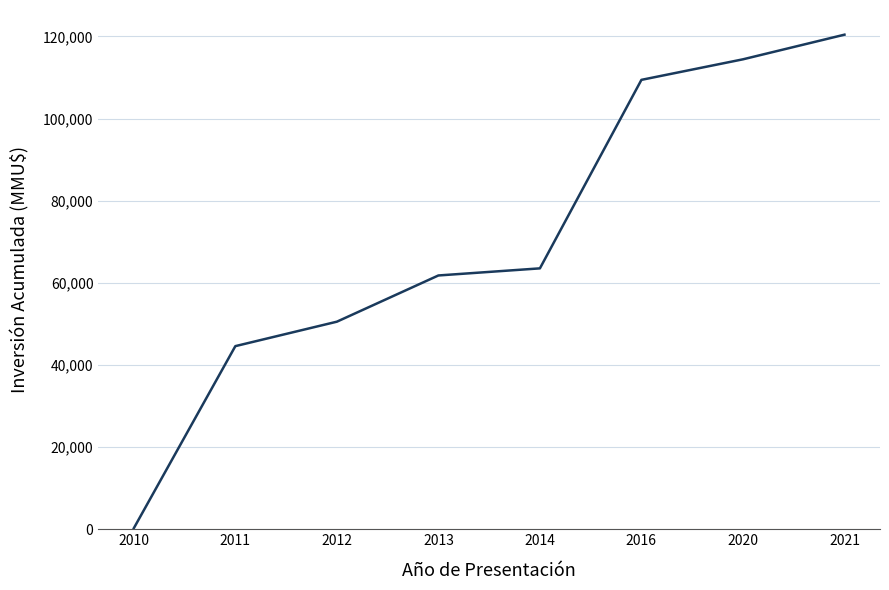

Where is the data nearest to the value 60342?

2013